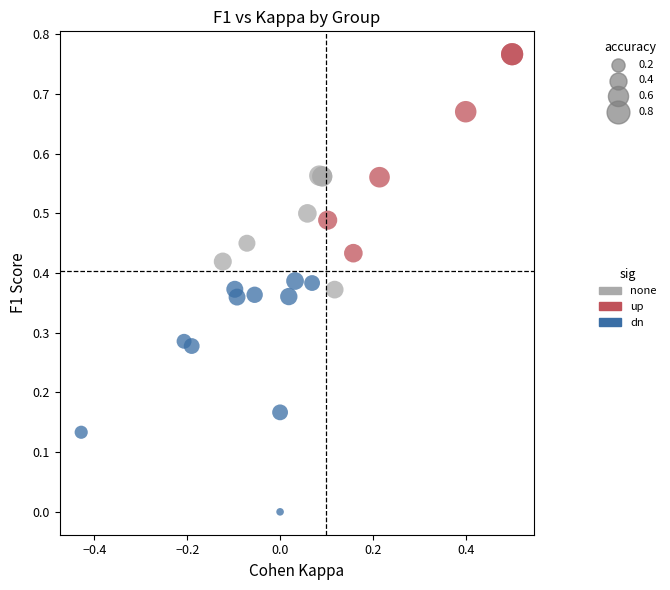

Which series has the widest spread of Y values?

dn